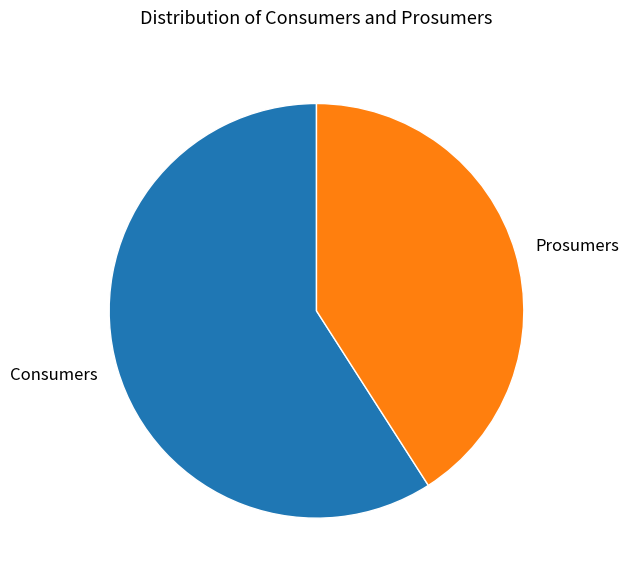

Does Consumers account for over 50% of the chart?

Yes